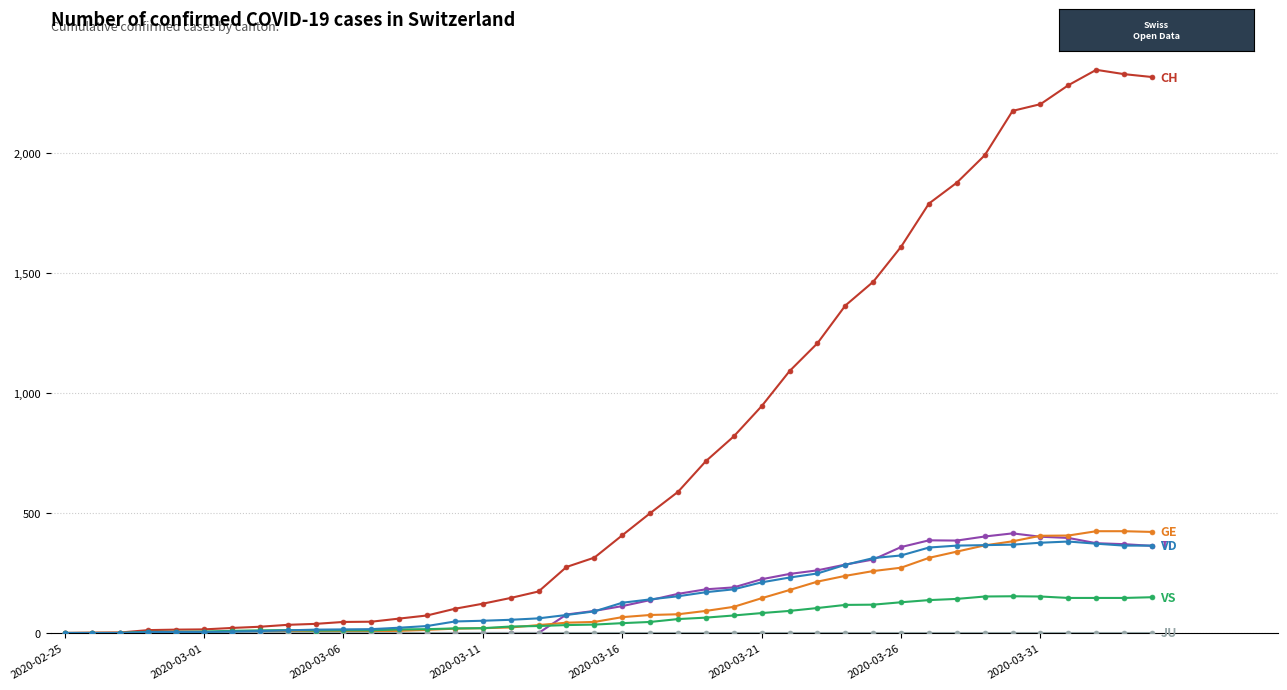

What is the maximum value shown in the chart?

2346